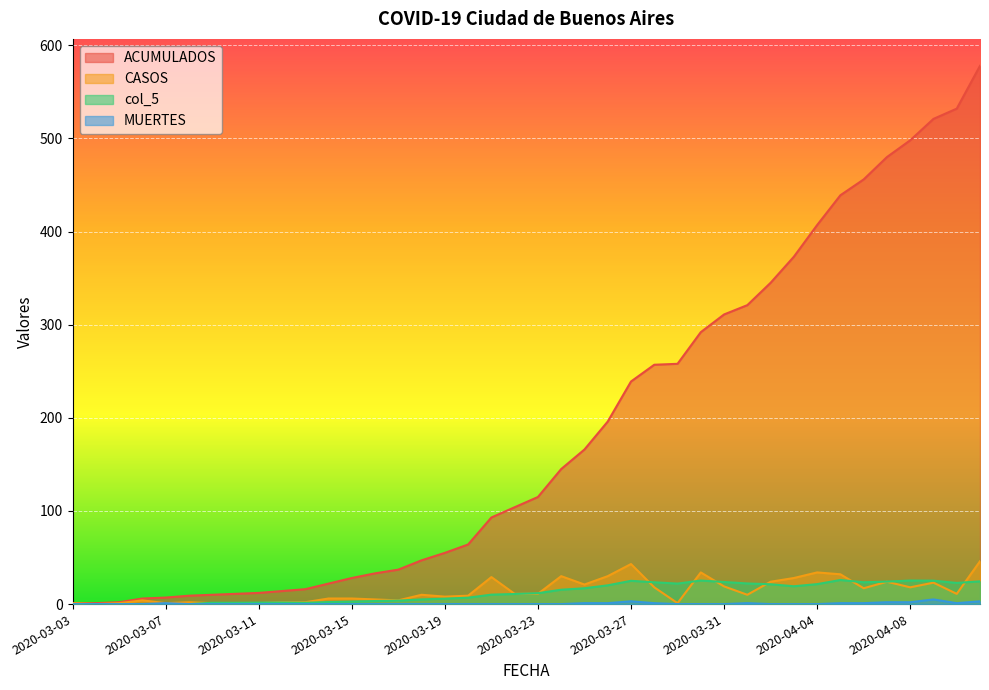

What position from the right is 2020-03-04?

39